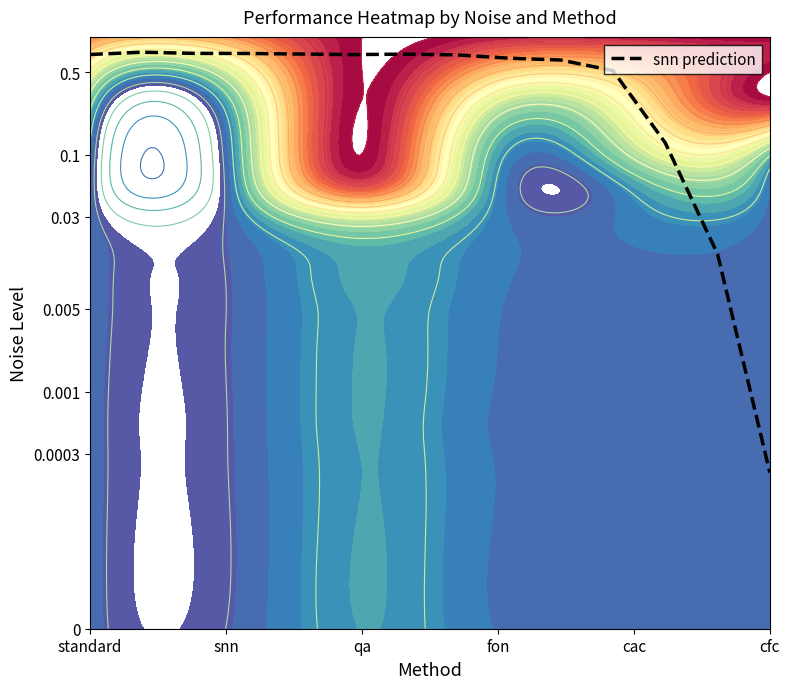

True or false: the data shows -5.0 at cfc.

False